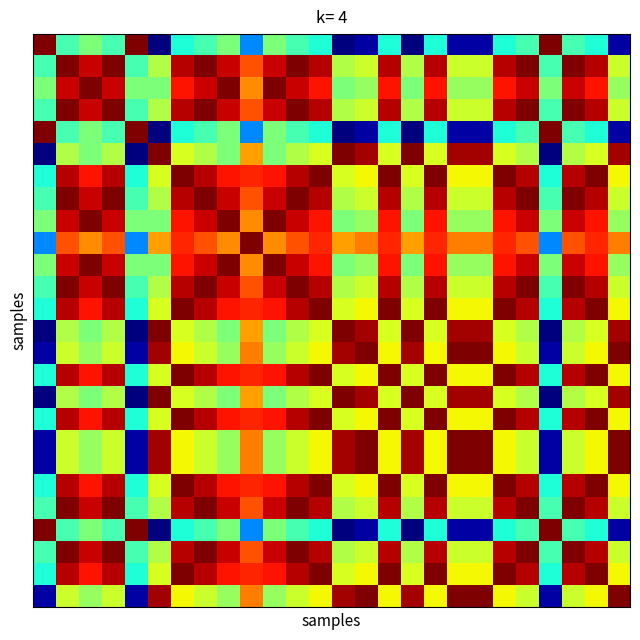

At how many categories does at least one series exceed 5?

26